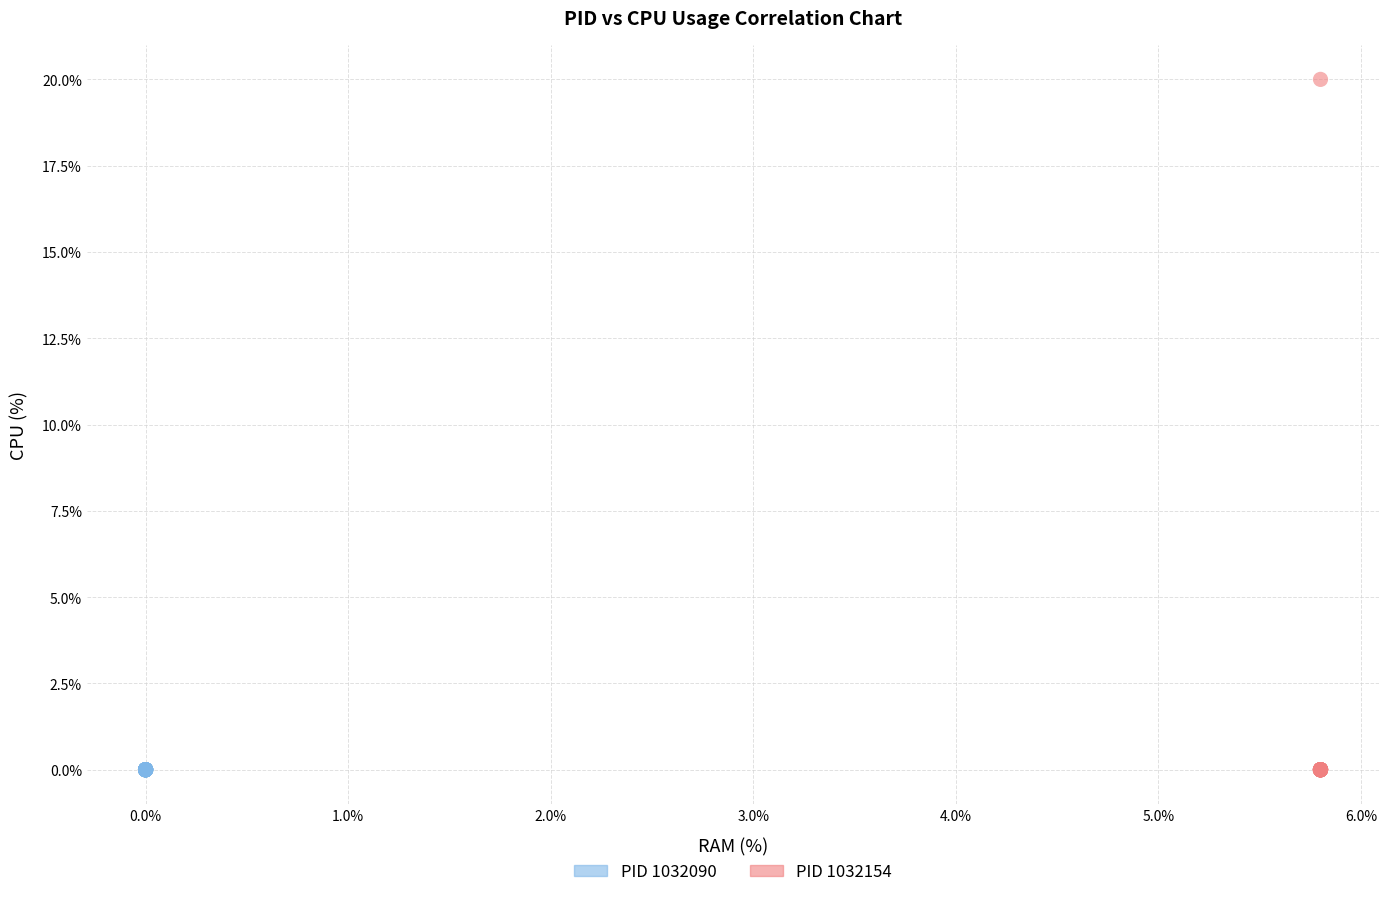

Which series contains the highest Y value?

PID 1032154